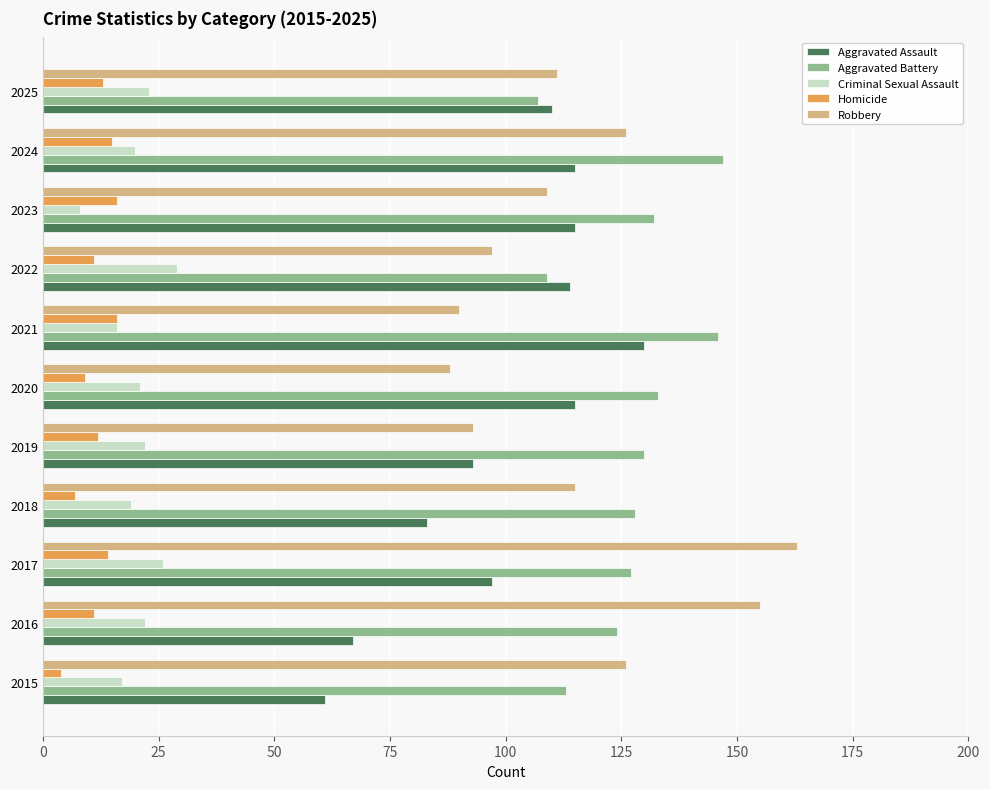

Between 2017 and 2018, which series saw the biggest shift?

Robbery